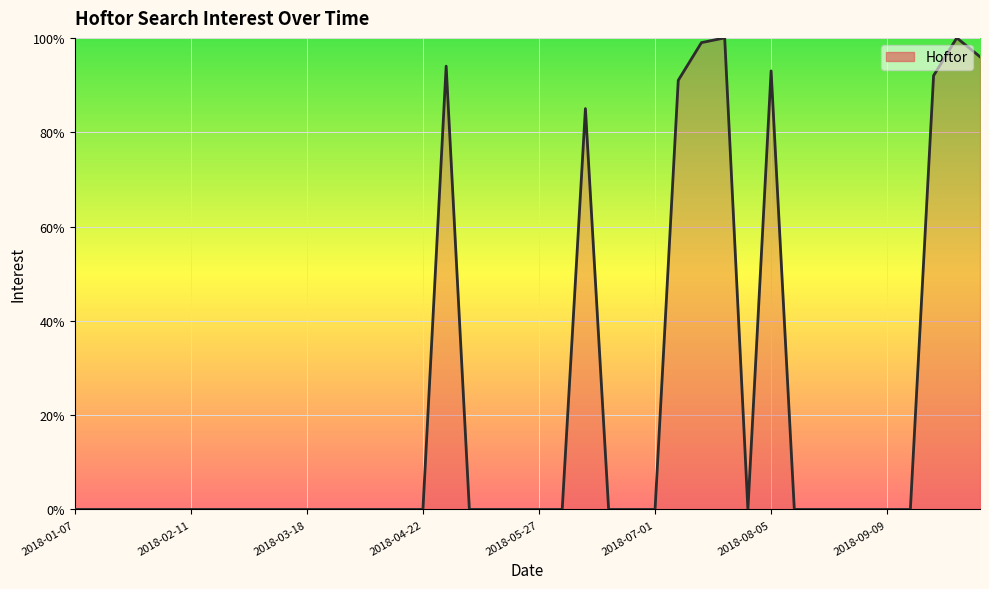

What is the difference between the maximum and minimum values?

100